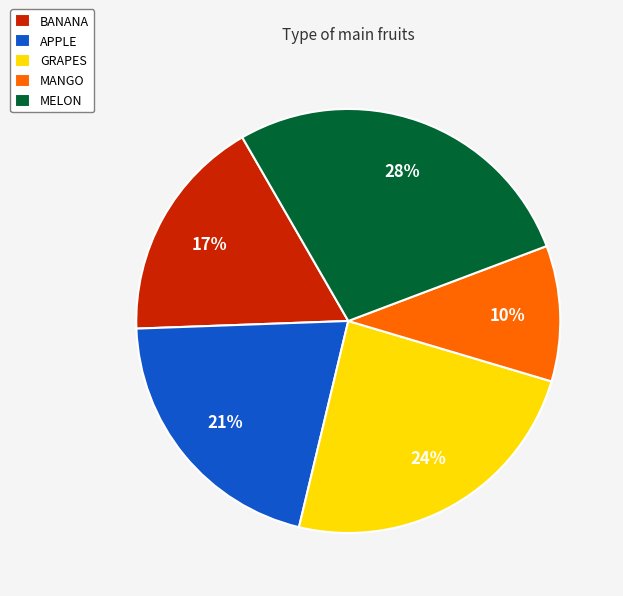

To the nearest percent, what portion does MANGO represent?

10%